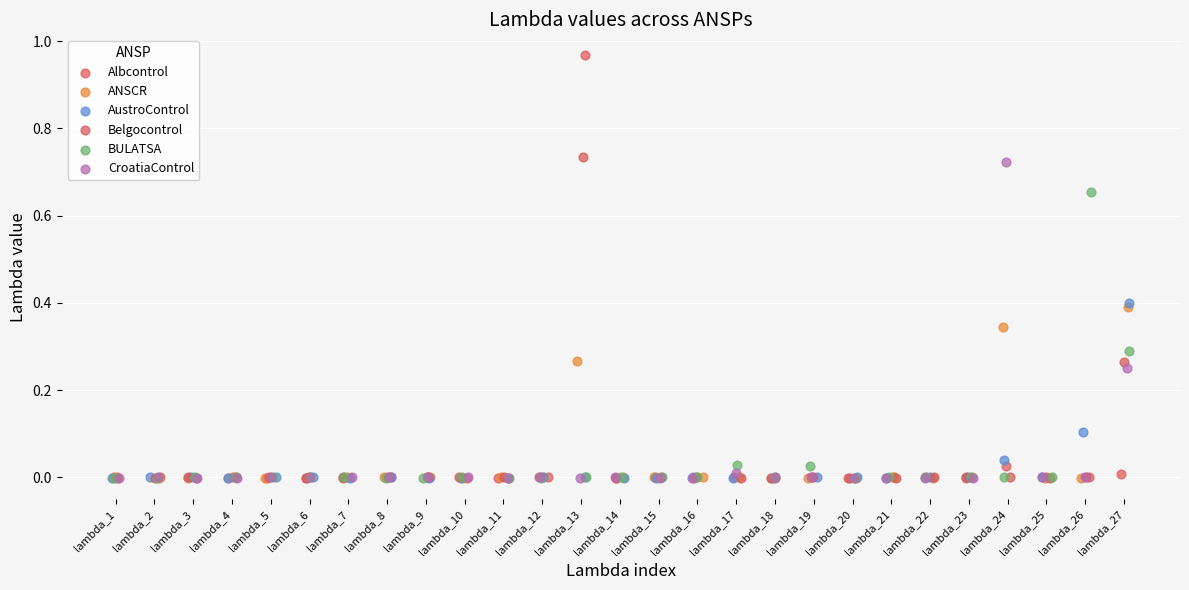

Which series has the largest Y range (max minus min)?

Albcontrol